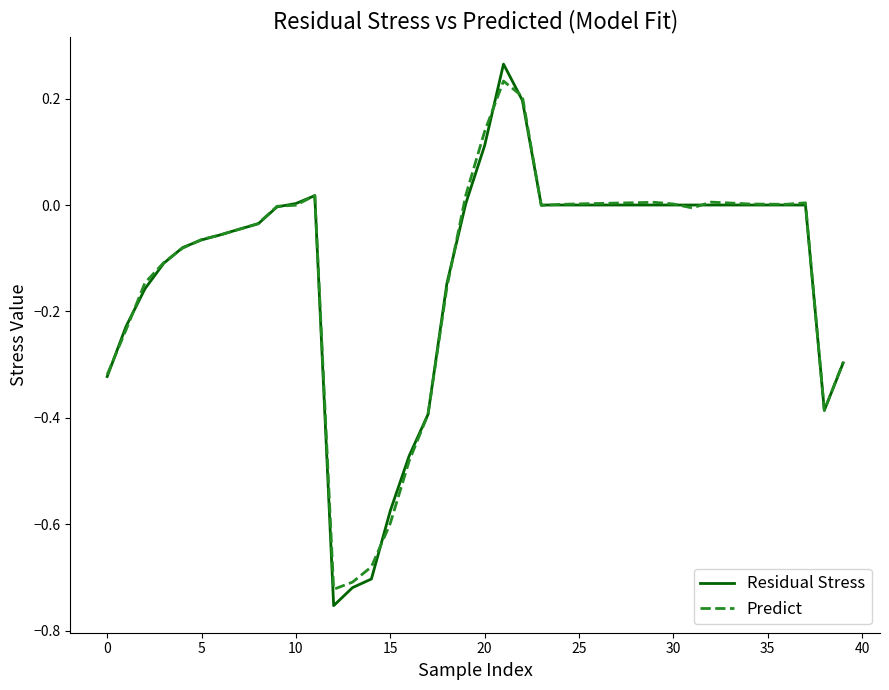

Which series has the largest range (max minus min)?

Residual Stress